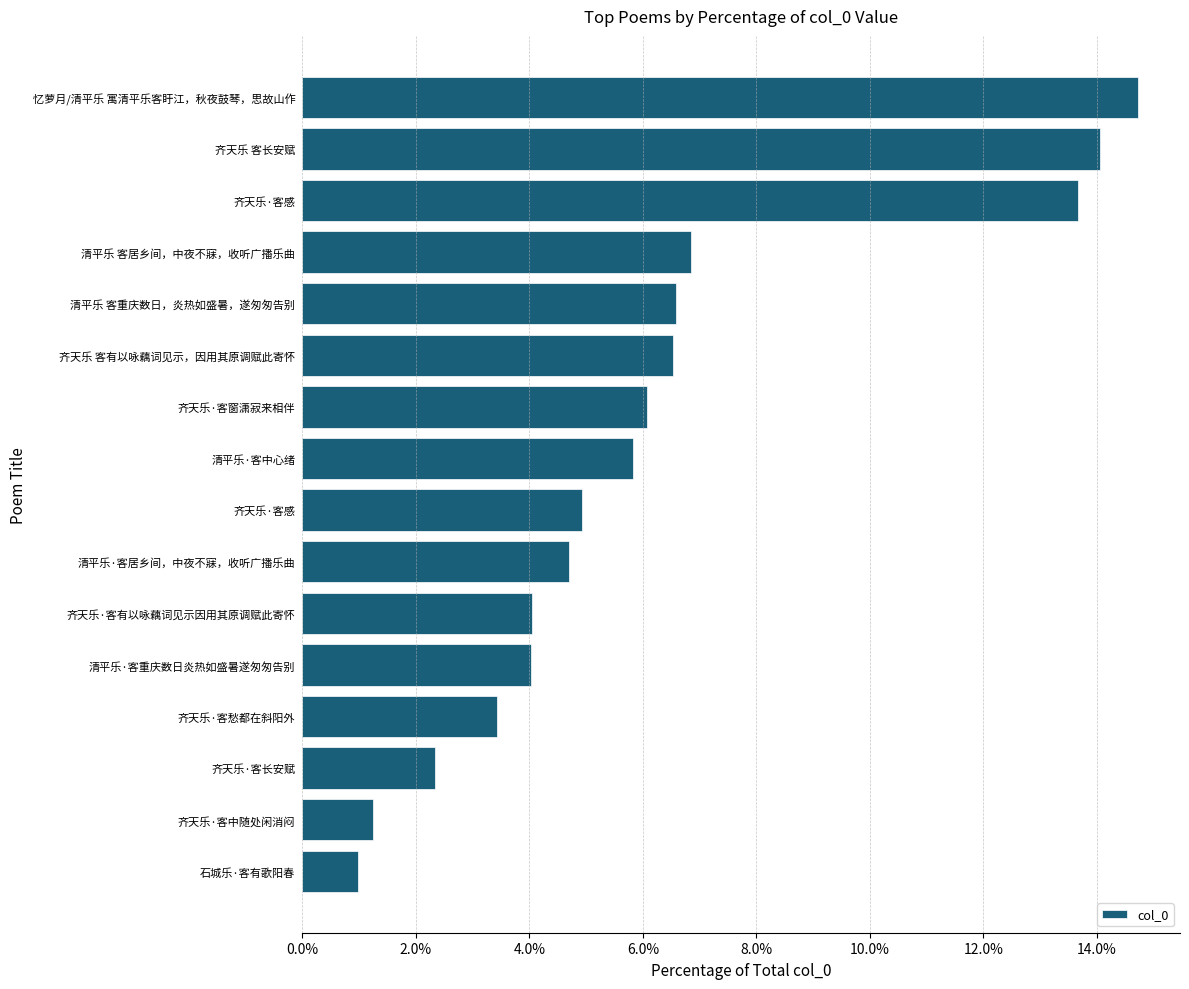

Does the chart contain any negative values?

No